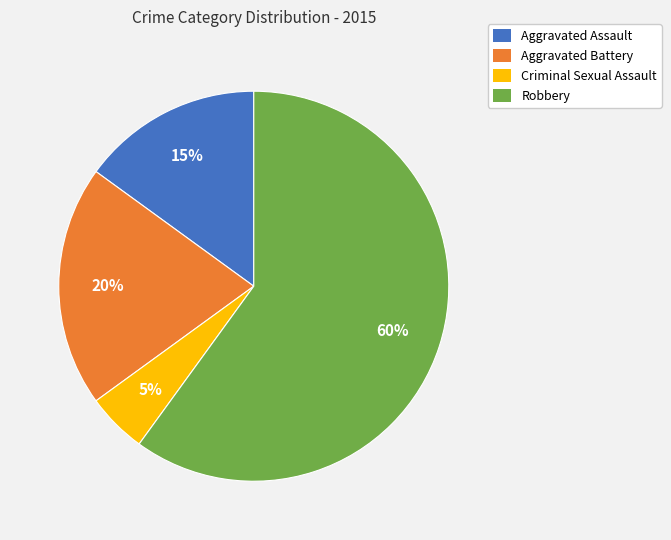

To the nearest percent, what portion does Aggravated Assault represent?

15%